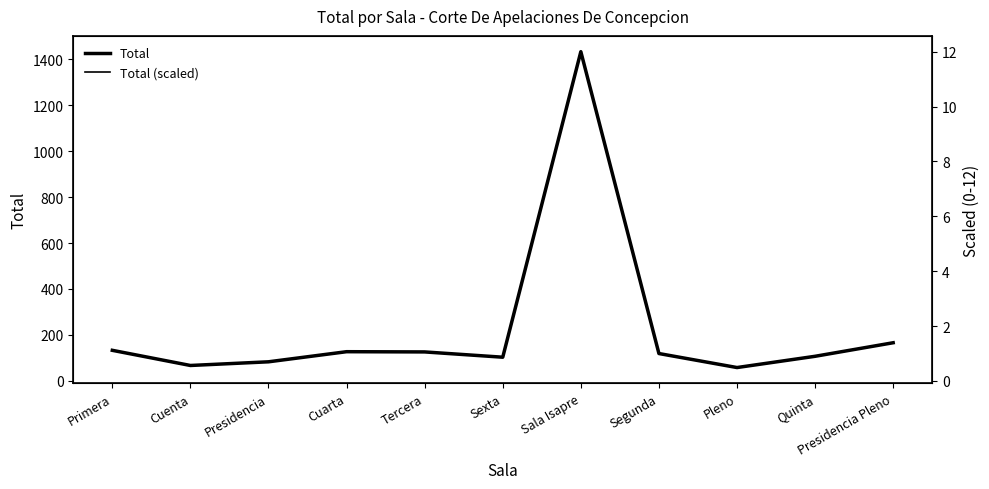

Reading left to right, transcribe all the data shown in this chart.

Total: Primera=133.0	Cuenta=67.0	Presidencia=83.0	Cuarta=127.0	Tercera=126.0	Sexta=103.0	Sala Isapre=1433.0	Segunda=119.0	Pleno=58.0	Quinta=107.0	Presidencia Pleno=166.0
Total (scaled): Primera=1.1	Cuenta=0.6	Presidencia=0.7	Cuarta=1.1	Tercera=1.1	Sexta=0.9	Sala Isapre=12.0	Segunda=1.0	Pleno=0.5	Quinta=0.9	Presidencia Pleno=1.4